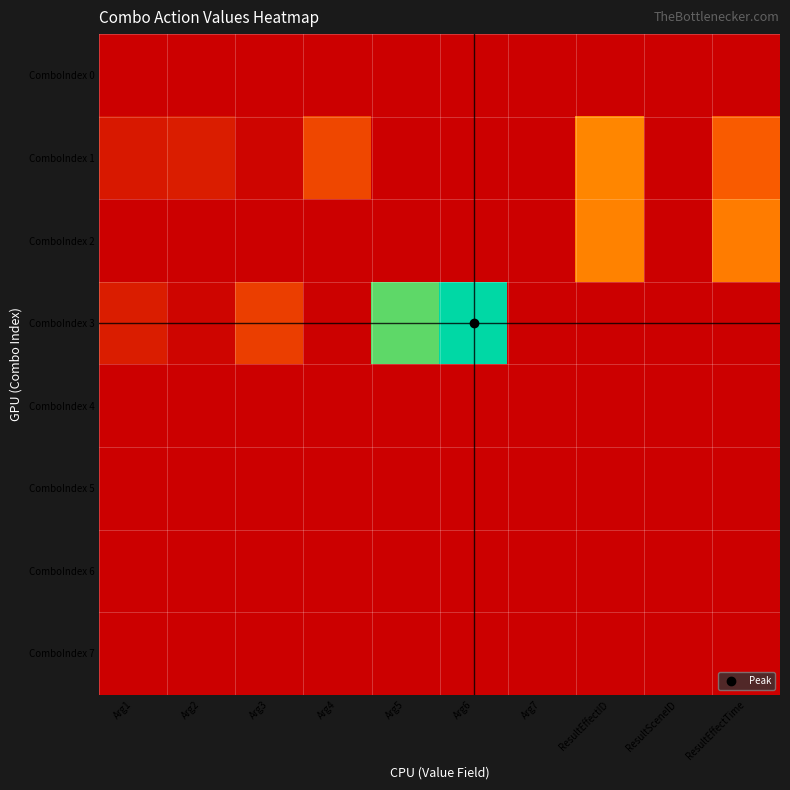

Reading right to left, list all the values displayed in this chart.

ComboIndex 0: ResultEffectTime=0	ResultSceneID=0	ResultEffectID=0	Arg7=0	Arg6=0	Arg5=0	Arg4=0	Arg3=0	Arg2=0	Arg1=0
ComboIndex 1: ResultEffectTime=1500	ResultSceneID=1	ResultEffectID=2135	Arg7=0	Arg6=0	Arg5=0	Arg4=1167	Arg3=100	Arg2=480	Arg1=410
ComboIndex 2: ResultEffectTime=2000	ResultSceneID=2	ResultEffectID=2084	Arg7=0	Arg6=0	Arg5=0	Arg4=0	Arg3=0	Arg2=0	Arg1=0
ComboIndex 3: ResultEffectTime=0	ResultSceneID=0	ResultEffectID=0	Arg7=0	Arg6=5000	Arg5=4381	Arg4=30	Arg3=1020	Arg2=100	Arg1=480
ComboIndex 4: ResultEffectTime=0	ResultSceneID=0	ResultEffectID=0	Arg7=0	Arg6=0	Arg5=0	Arg4=0	Arg3=0	Arg2=0	Arg1=0
ComboIndex 5: ResultEffectTime=0	ResultSceneID=0	ResultEffectID=0	Arg7=0	Arg6=0	Arg5=0	Arg4=0	Arg3=0	Arg2=0	Arg1=0
ComboIndex 6: ResultEffectTime=0	ResultSceneID=0	ResultEffectID=0	Arg7=0	Arg6=0	Arg5=0	Arg4=0	Arg3=0	Arg2=0	Arg1=0
ComboIndex 7: ResultEffectTime=0	ResultSceneID=0	ResultEffectID=0	Arg7=0	Arg6=0	Arg5=0	Arg4=0	Arg3=0	Arg2=0	Arg1=0